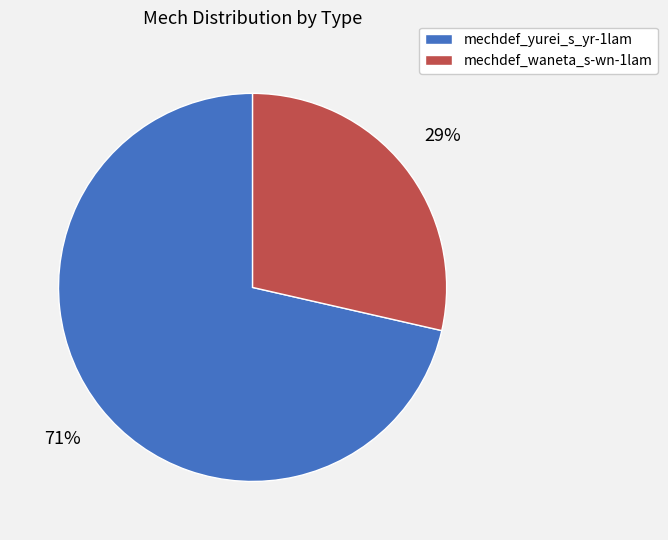

Is there a majority slice in this chart?

Yes